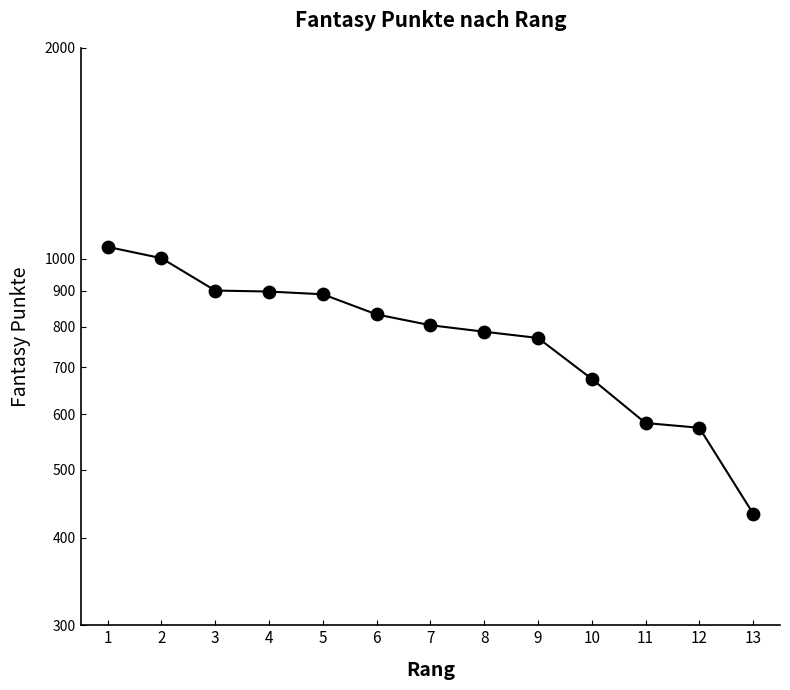

Which has a higher value, 13 or 7?

7